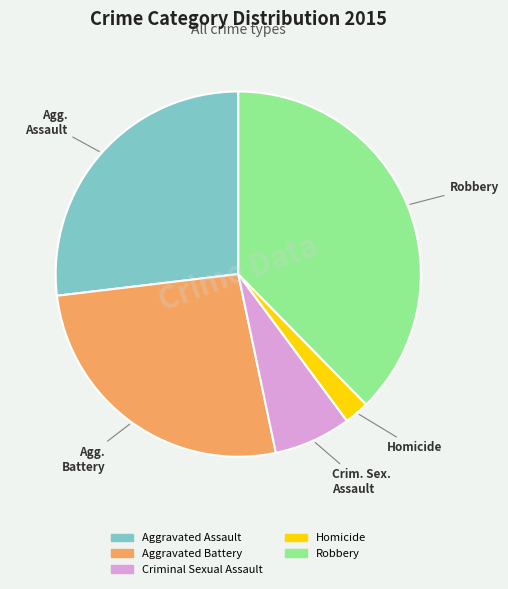

Is the sum of Robbery and Homicide greater than half?

No